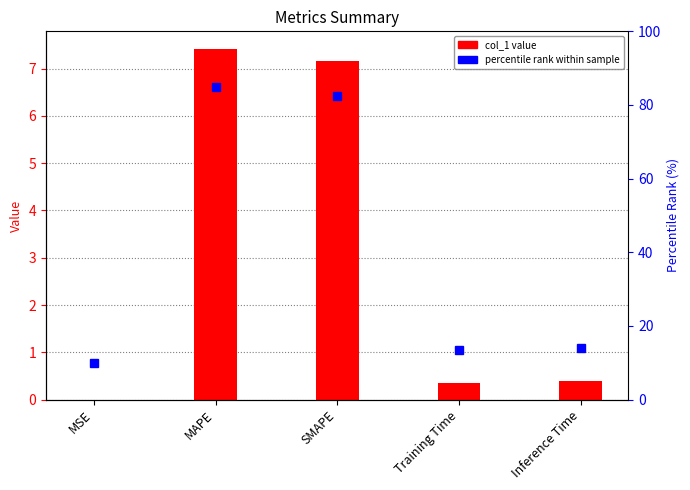

True or false: the data shows 7.2 at SMAPE.

True